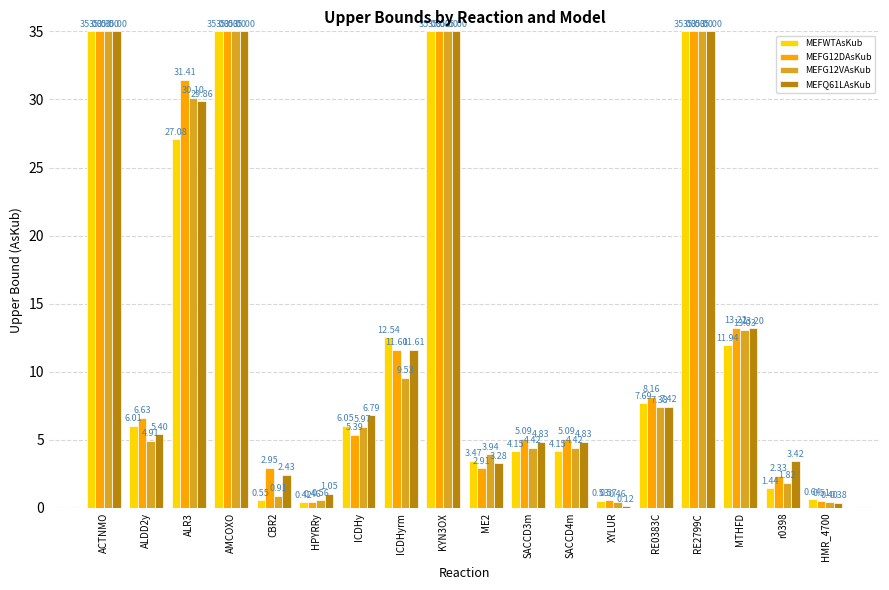

How many distinct data groups are displayed?

4